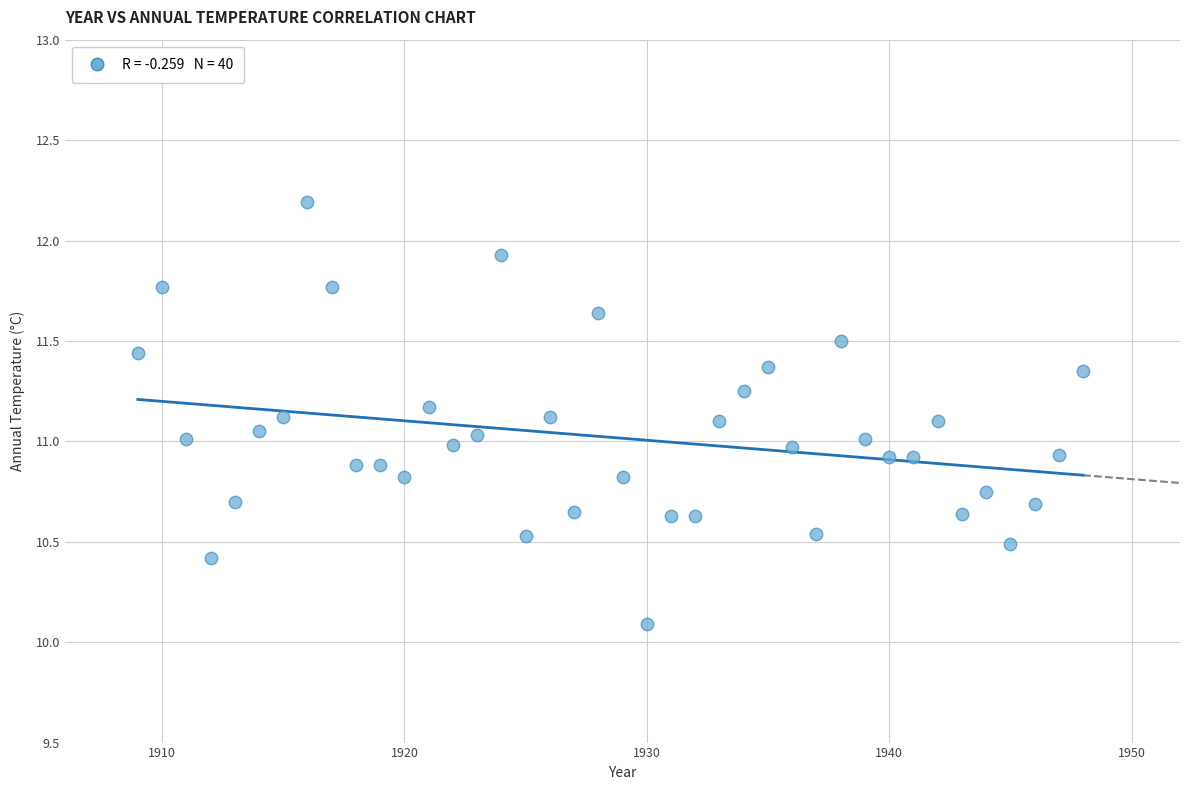

What is the range of Y values (max minus min)?

2.1